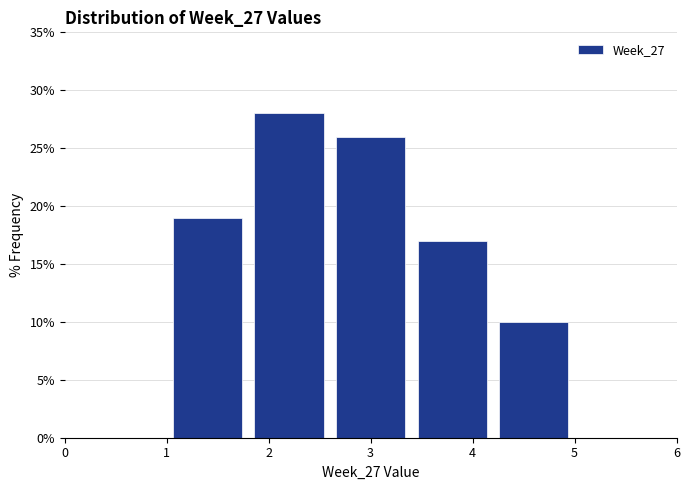

Which range on the x-axis has the tallest bar?

1.8 to 2.6